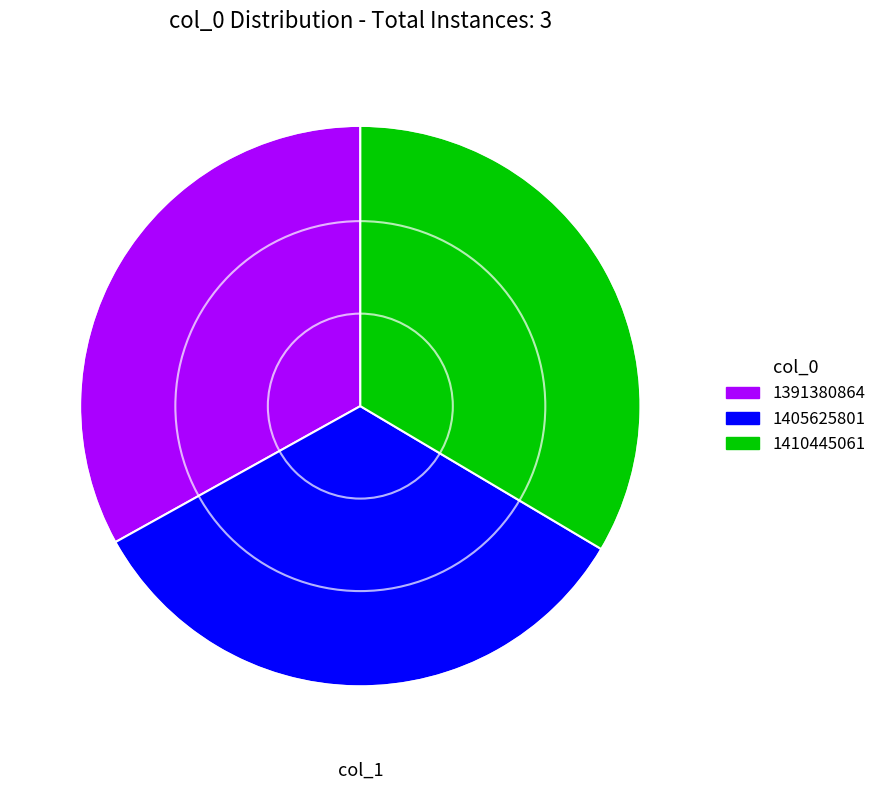

What is the ratio of the value at 1391380864 to the value at 1410445061?

1.0